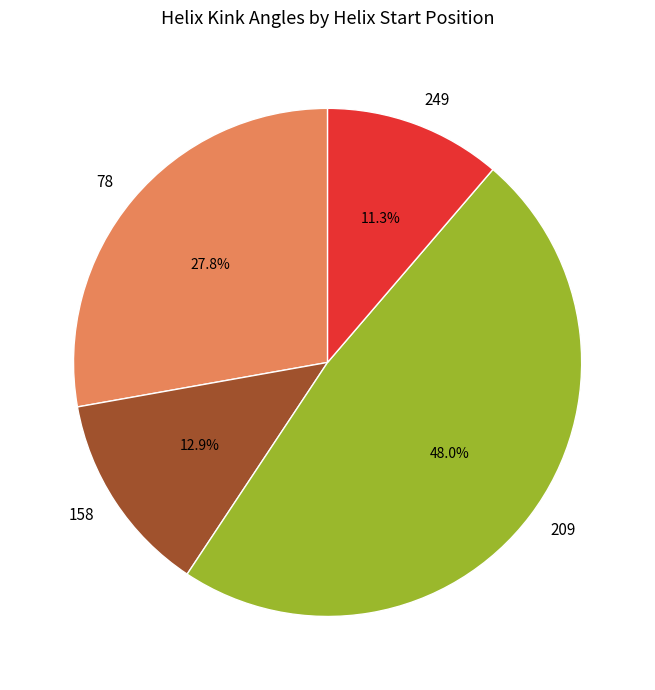

Approximately how many times larger is the value at 209 compared to 158?

3.7